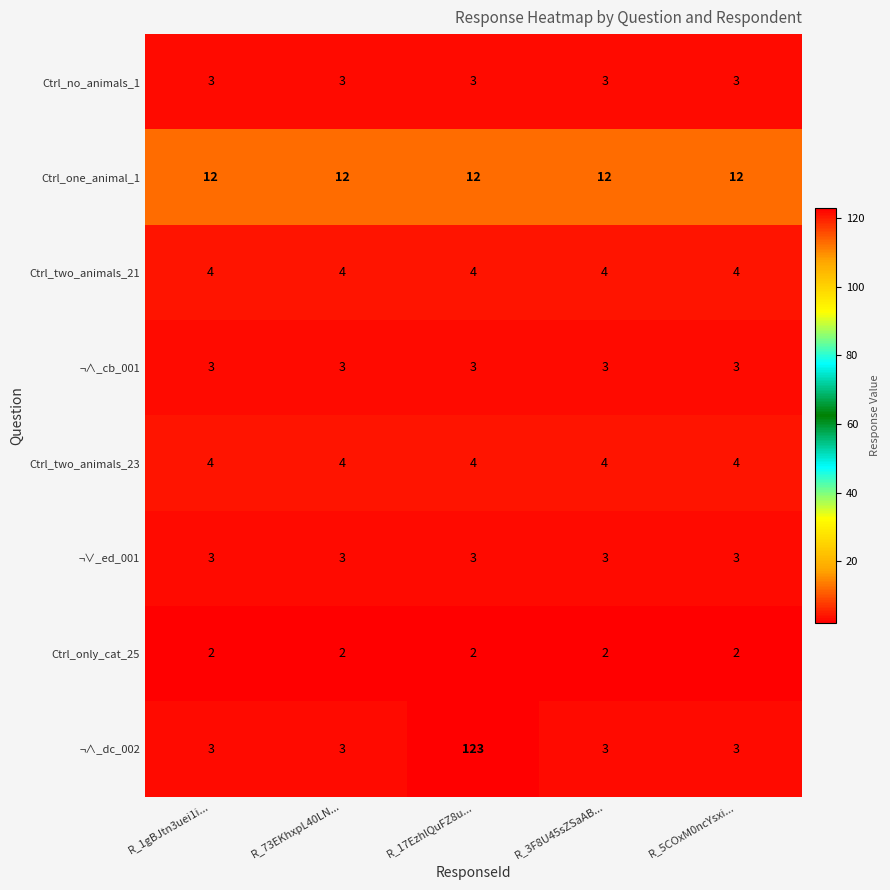

What is the sum of all Ctrl_one_animal_1 values?

60